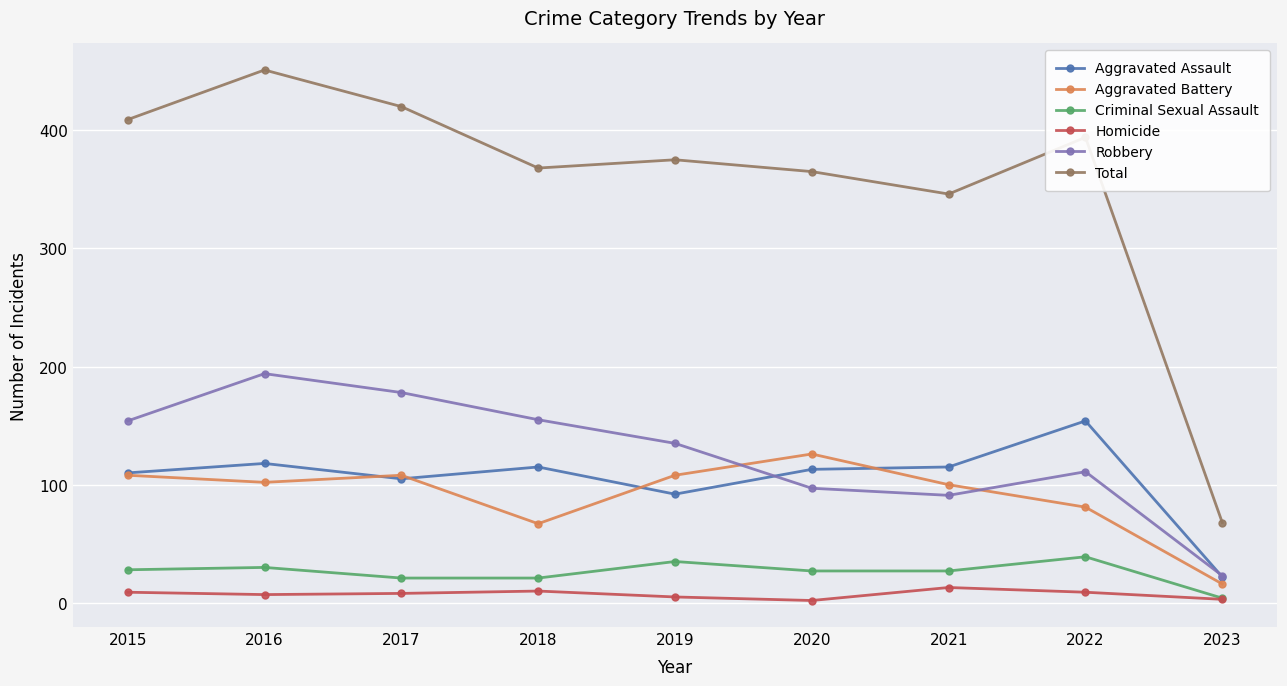

Rank the series by their maximum value, from highest to lowest.

Total, Robbery, Aggravated Assault, Aggravated Battery, Criminal Sexual Assault, Homicide